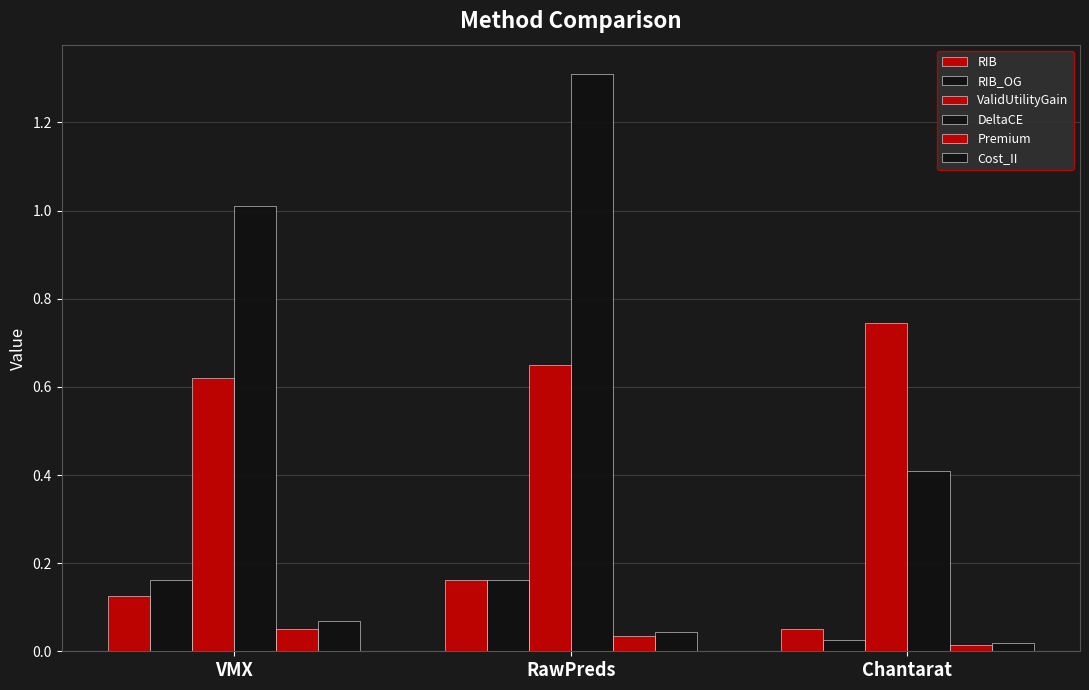

The Premium series shows 0.0 at VMX. True or false?

False